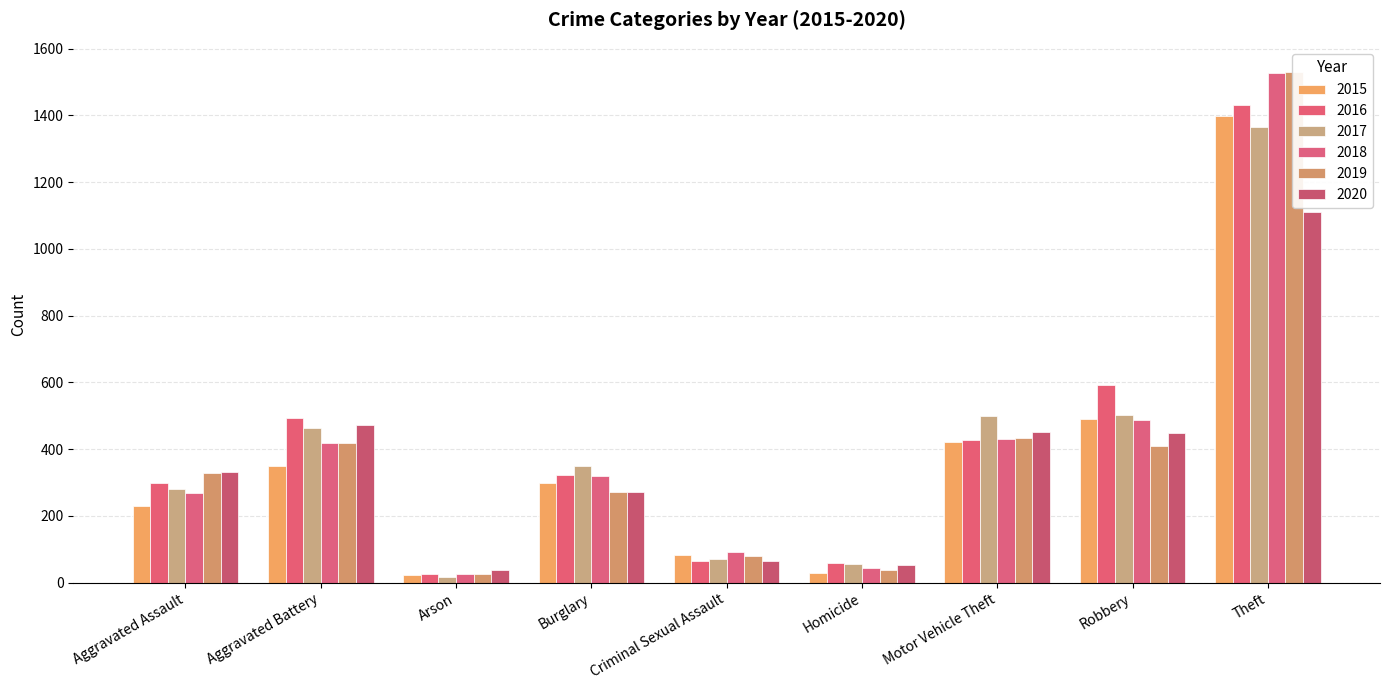

How many bars are there in total?

54